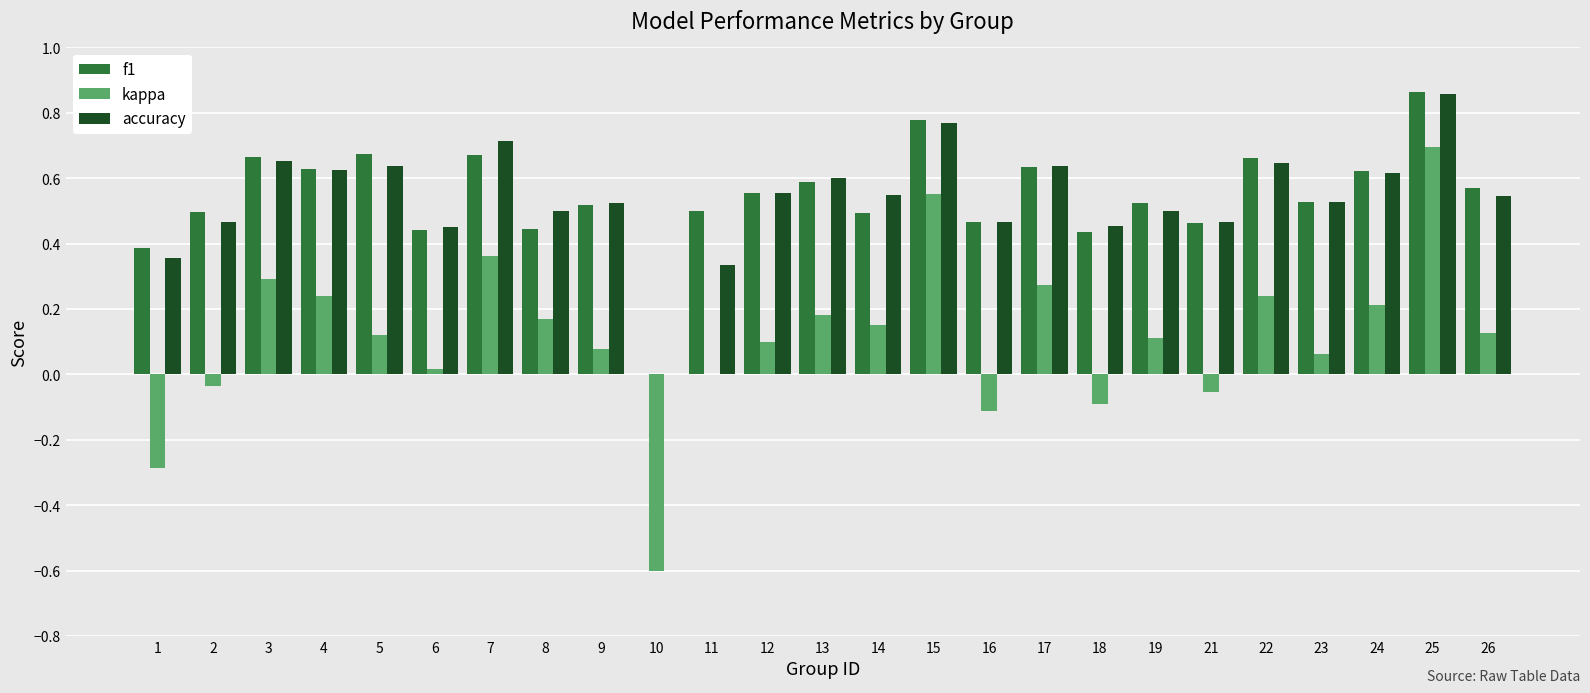

Between 13 and 16, which series saw the biggest shift?

kappa